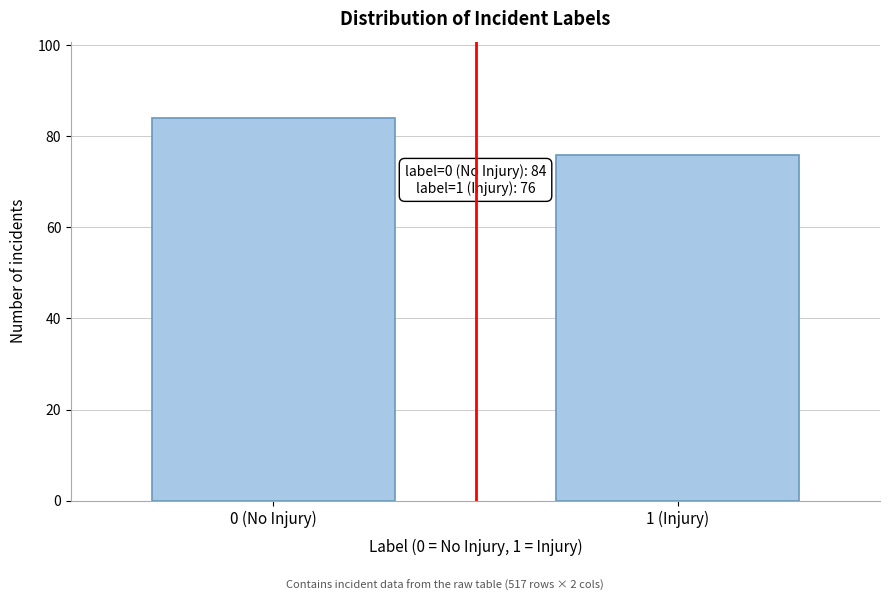

Reading left to right, transcribe all the data shown in this chart.

0 (No Injury)=84	1 (Injury)=76